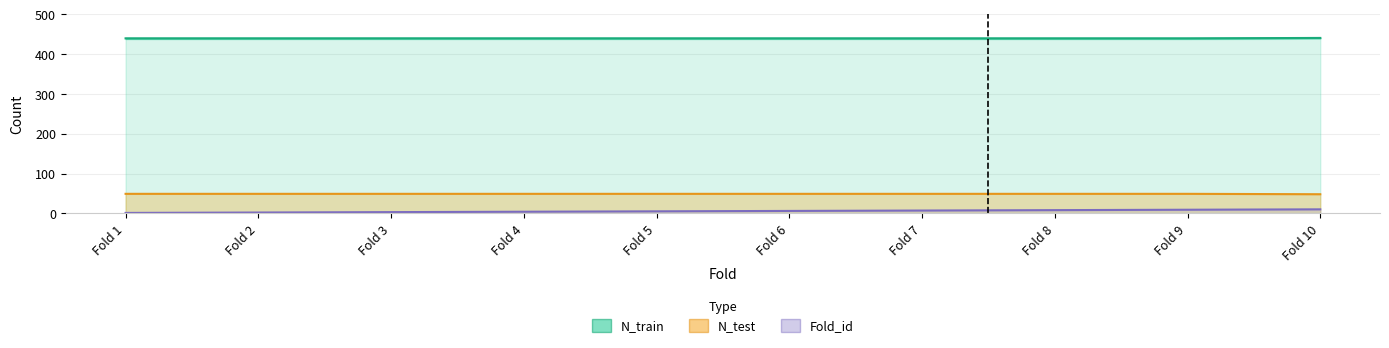

True or false: Fold_id and N_train cross at least once.

False